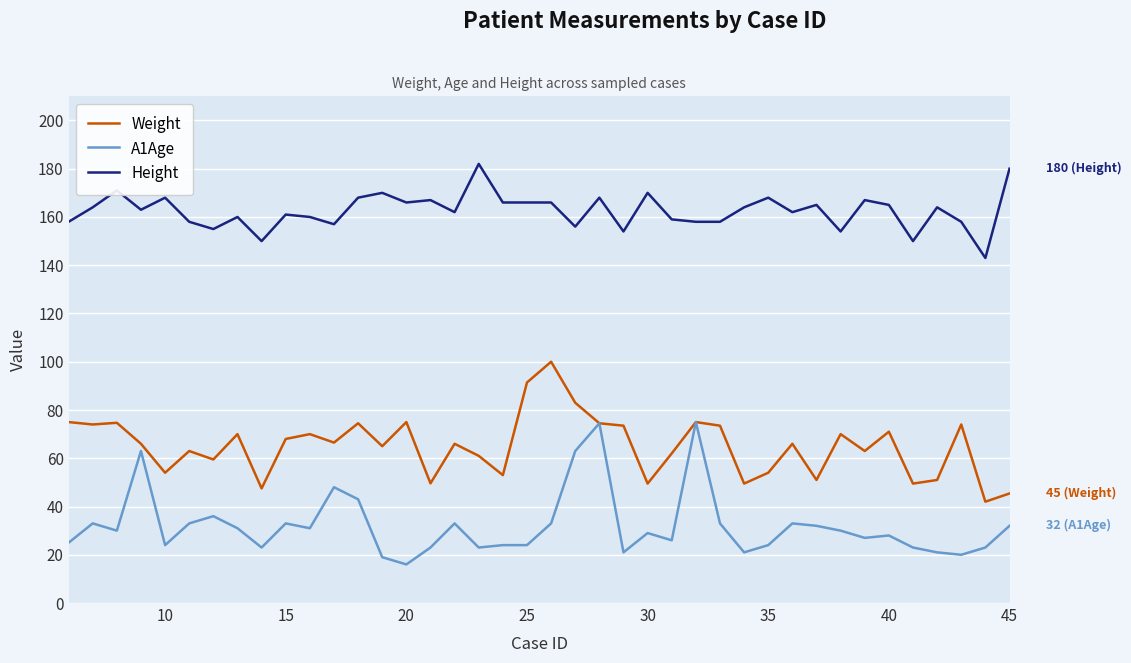

True or false: Height and A1Age intersect in this chart.

False